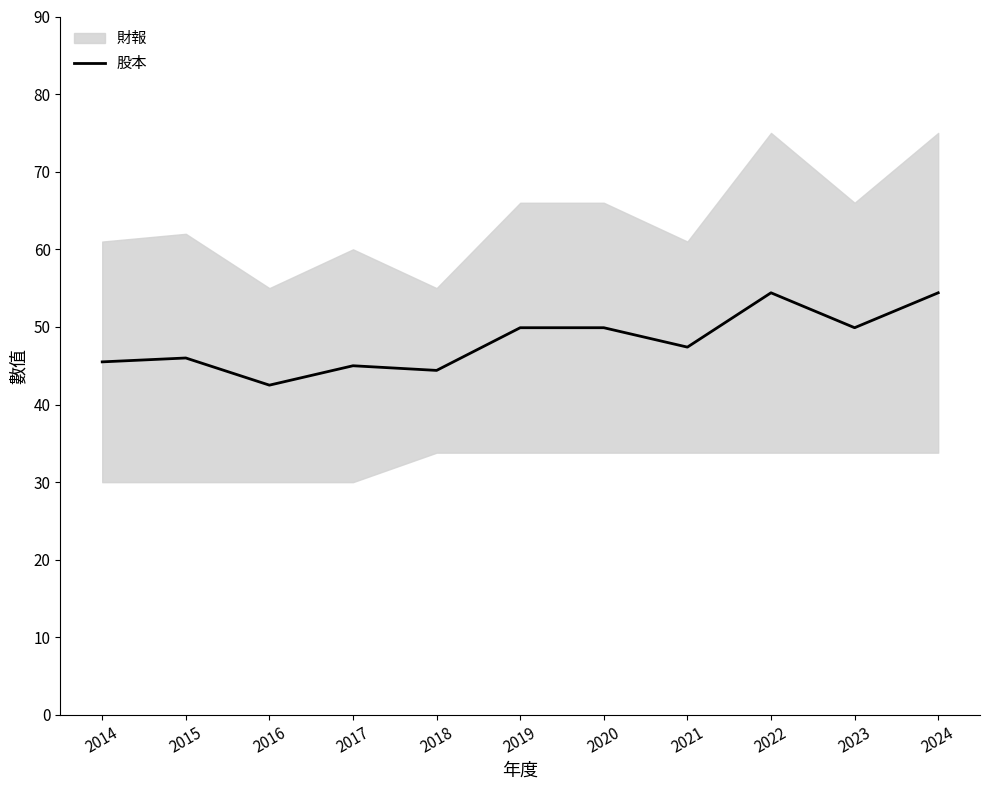

What is the difference between the second highest and minimum values?

11.9